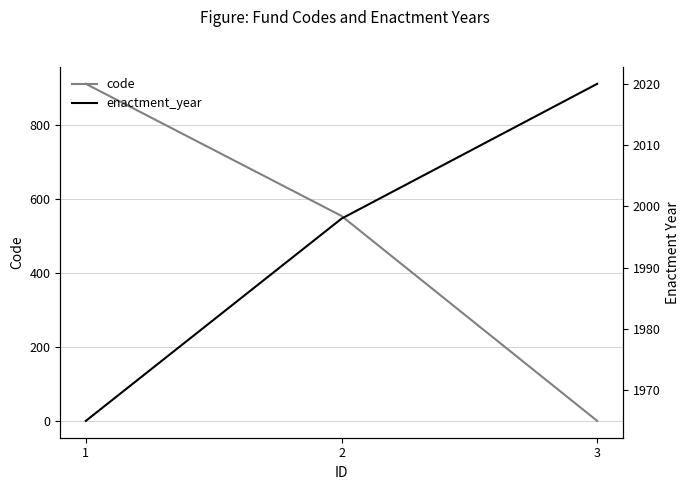

The value of code at 1 is 912. True or false?

True